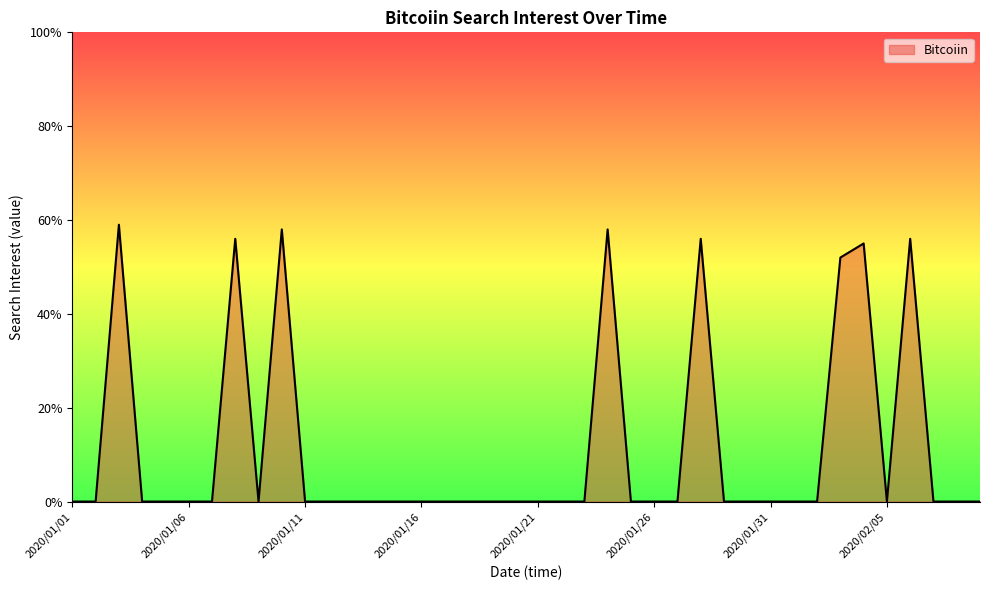

What is the maximum value shown in the chart?

59